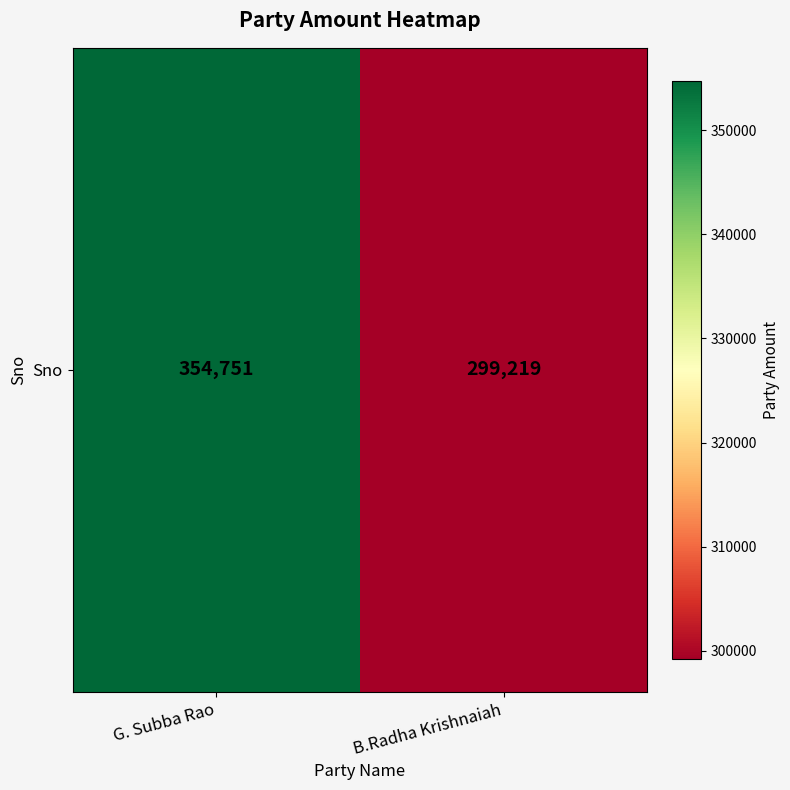

Which category has the highest value across all series?

G. Subba Rao